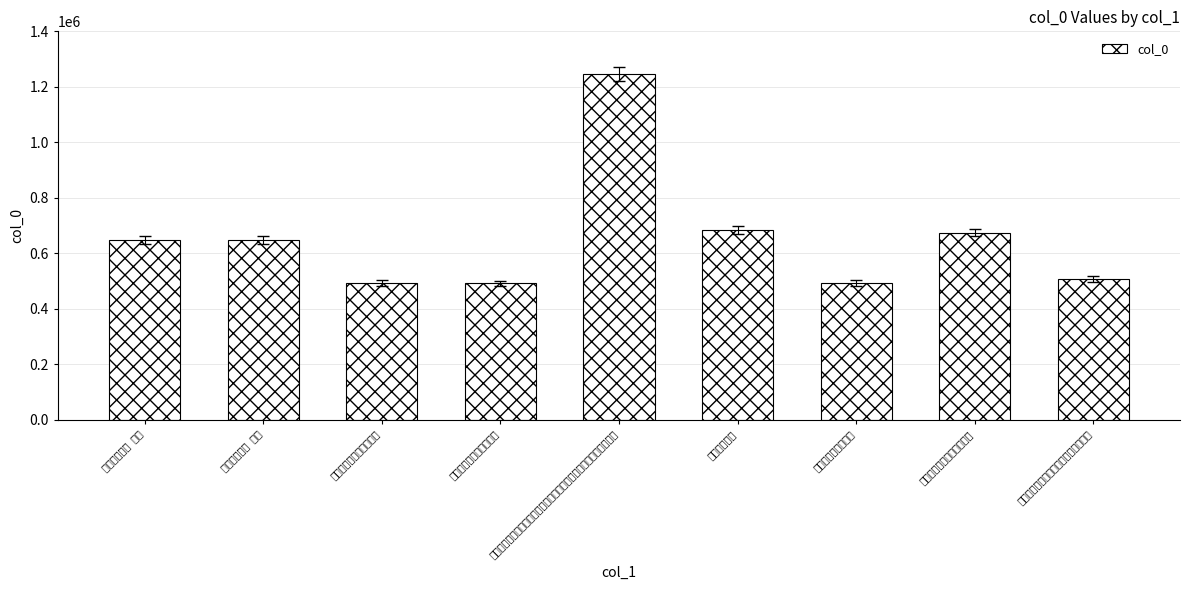

How many data points are less than 647685?

4